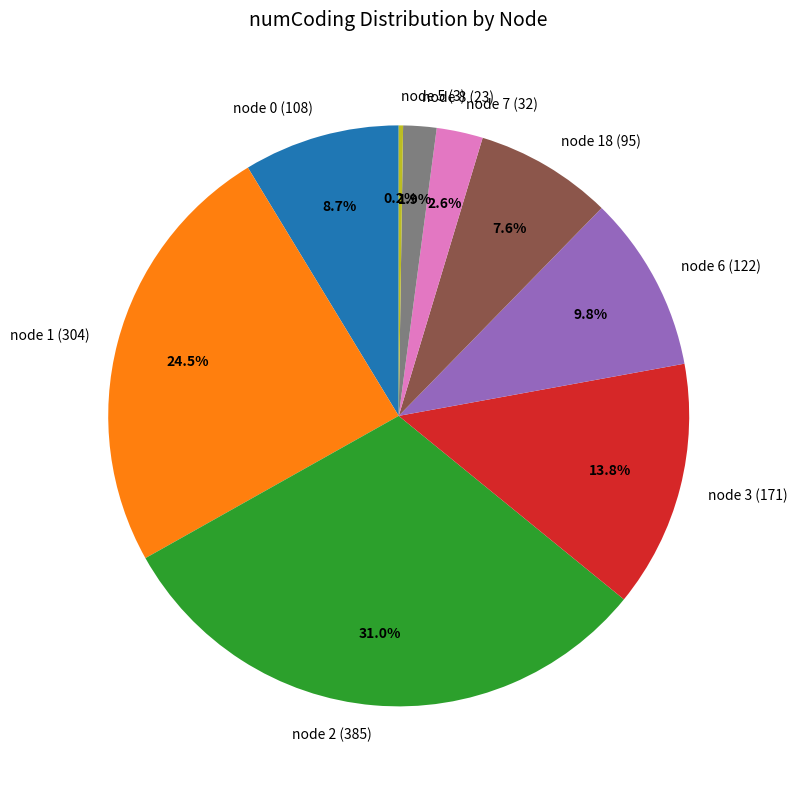

What is the largest slice in the pie chart?

node 2 (385)